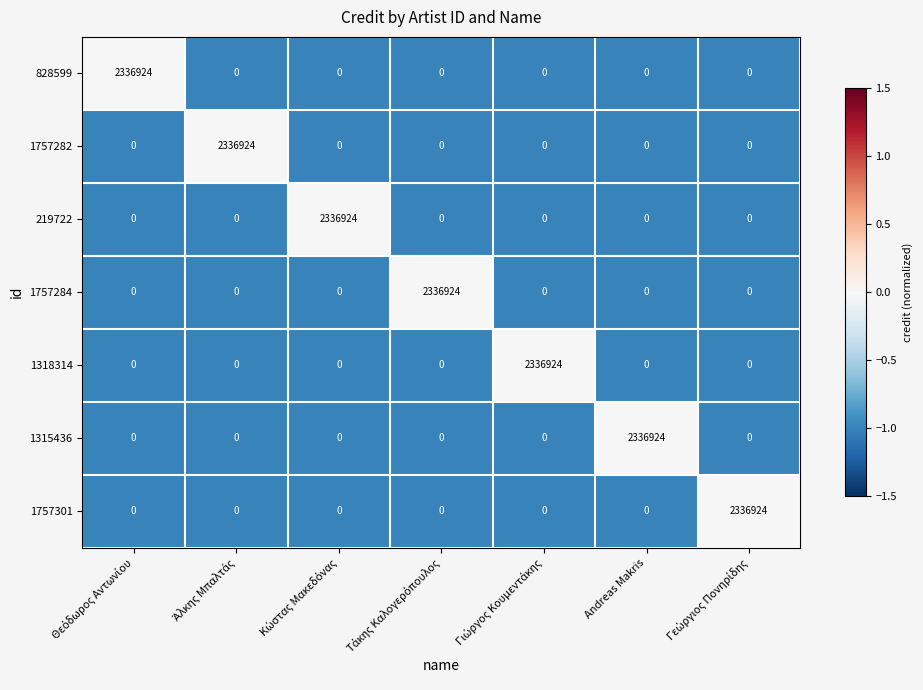

What is the highest value of the 1757301 series?

2336924